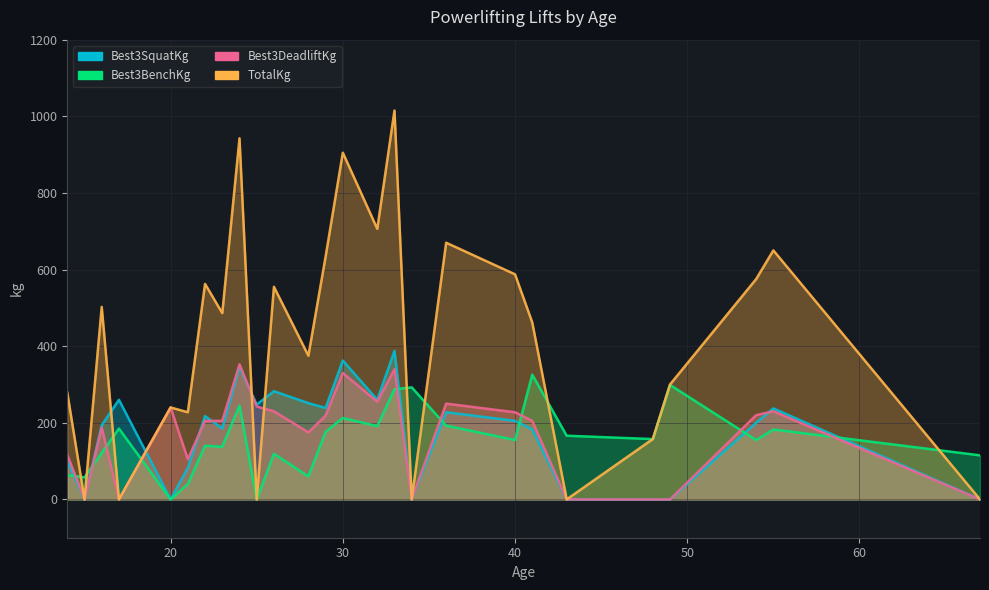

Which category has the highest value in the Best3SquatKg series?

33